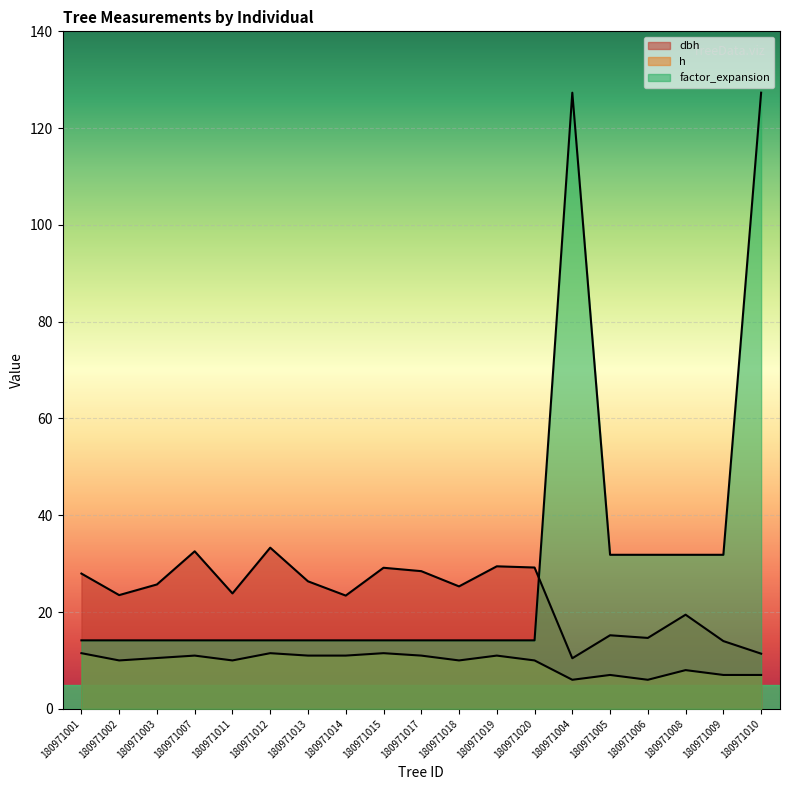

What is the maximum value shown in the chart?

127.3